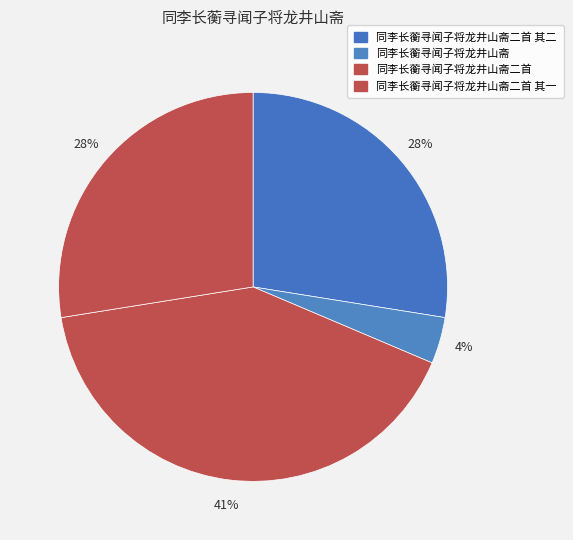

Is it true that 同李长蘅寻闻子将龙井山斋二首 其一 is 28% of the pie?

True